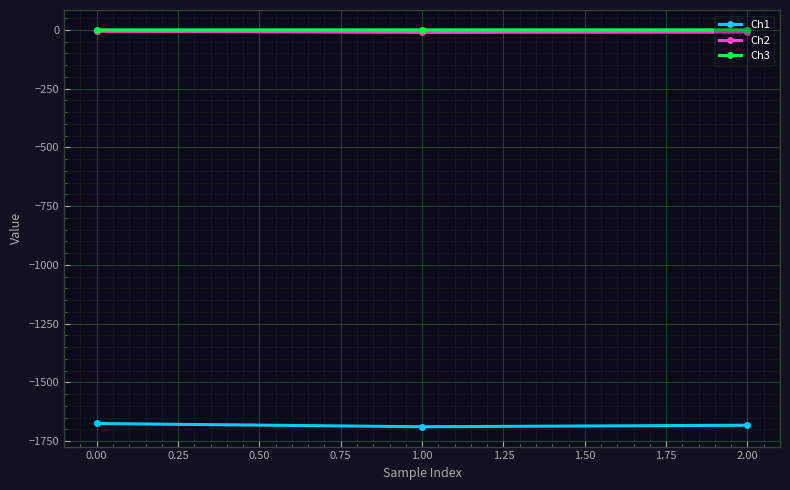

Is it true that Ch3 equals -0.3 at 0.00?

True